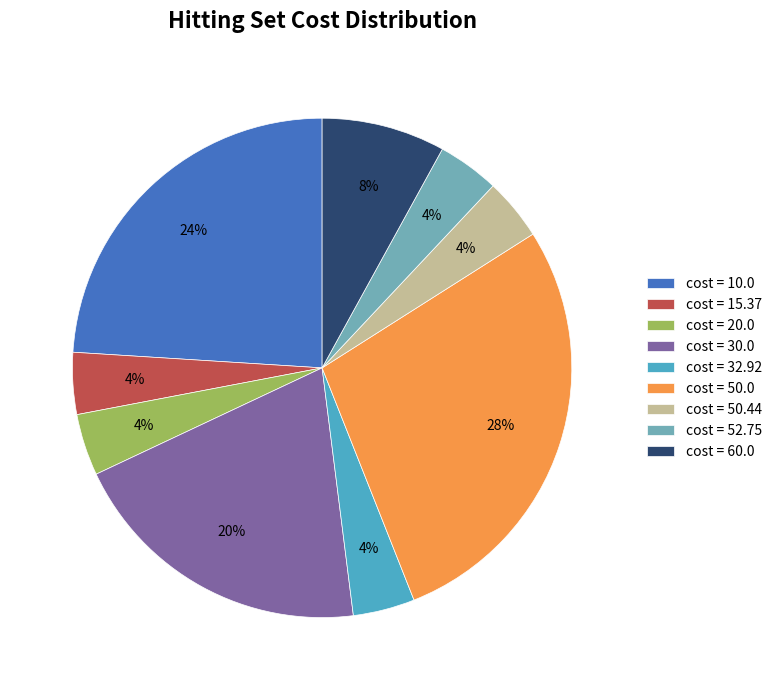

To the nearest percent, what is the average slice percentage?

11%